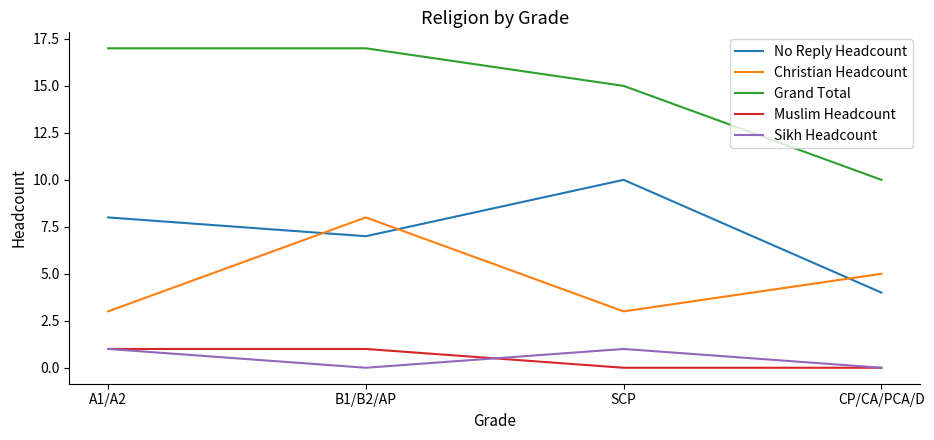

How many Sikh Headcount values are between 0 and 1?

4